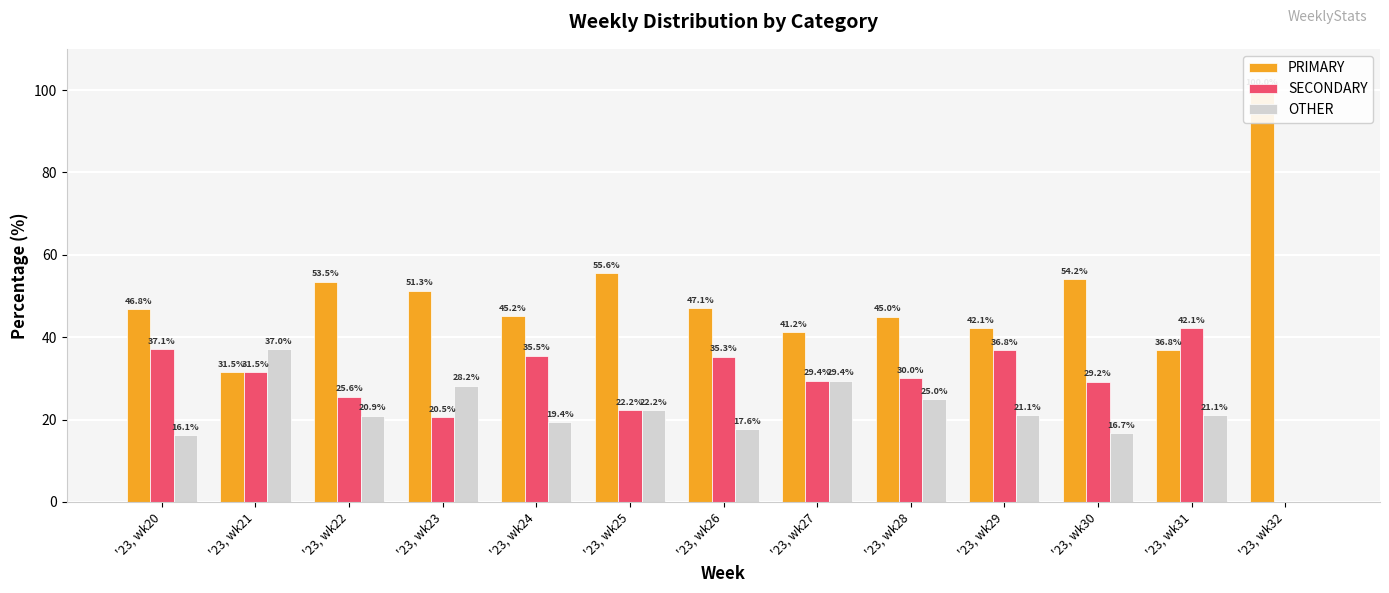

What is the value of the PRIMARY bar at the 8th from the left?

41.2